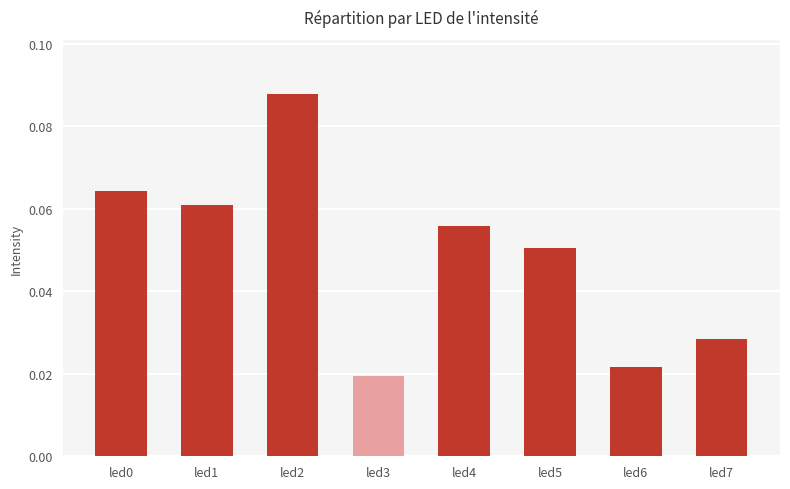

Is it true that the value at led4 is 0.0?

False